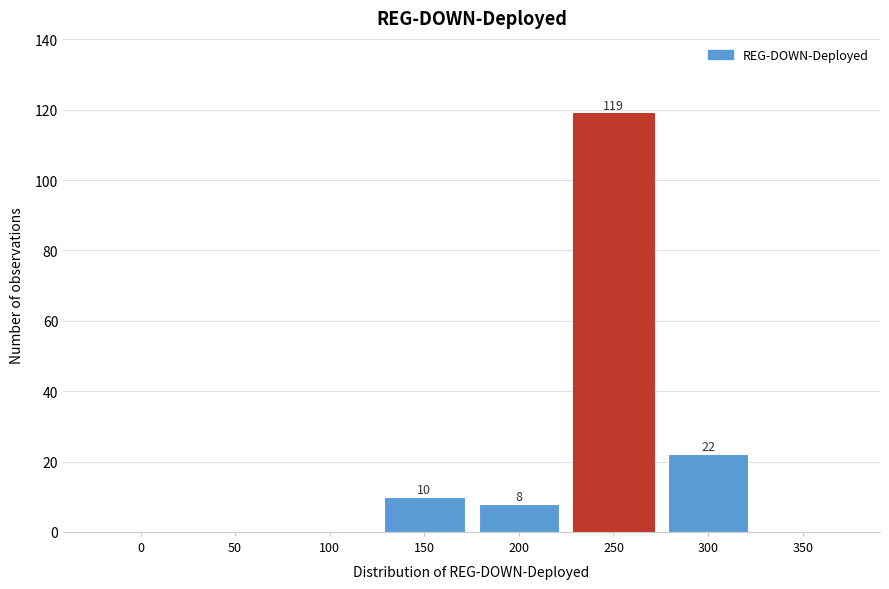

Reading left to right, extract all data points from this chart.

0=0	50=0	100=0	150=10	200=8	250=119	300=22	350=0